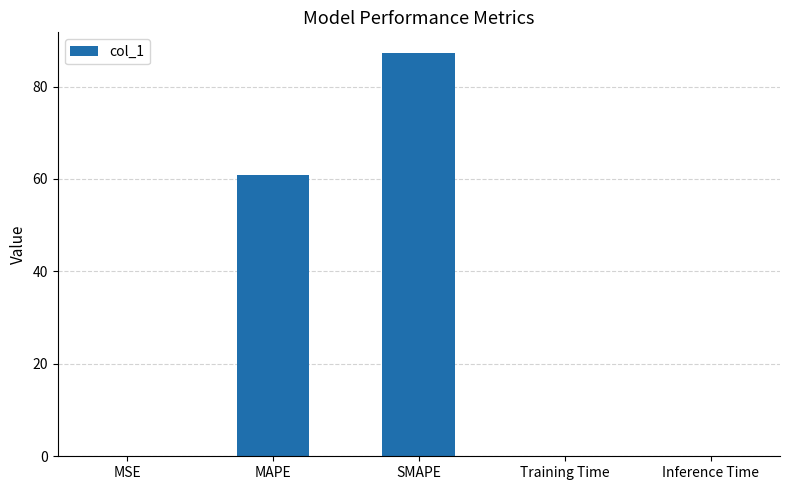

Is it true that the value at MAPE is 108.6?

False